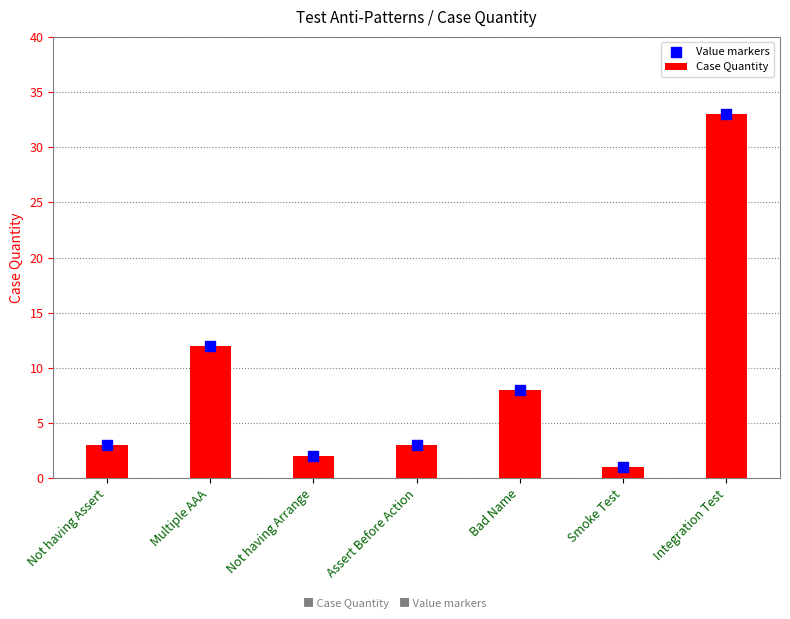

Is the value of Case Quantity at Assert Before Action greater than the value of Value markers at Integration Test?

No